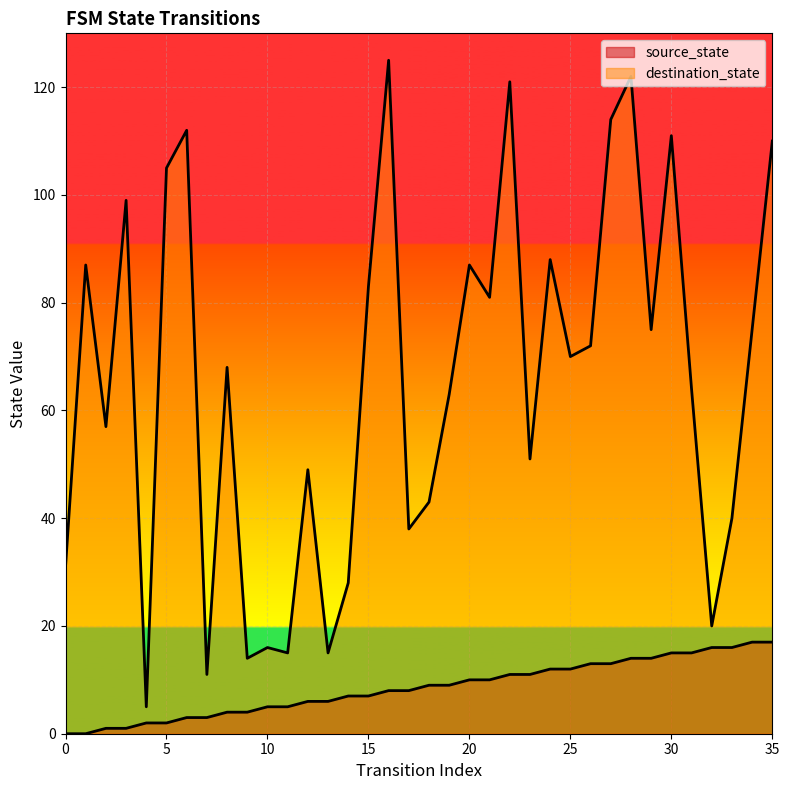

True or false: destination_state and source_state cross at least once.

False